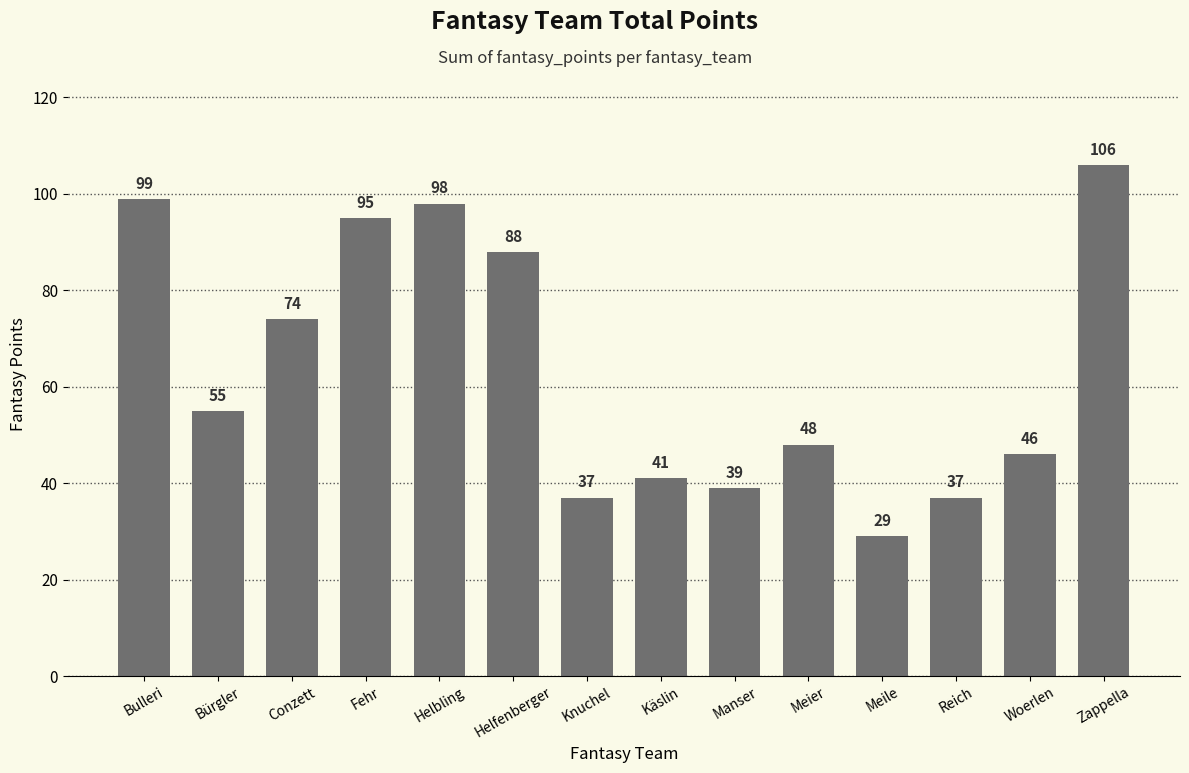

Which has a higher value, Helbling or Bürgler?

Helbling